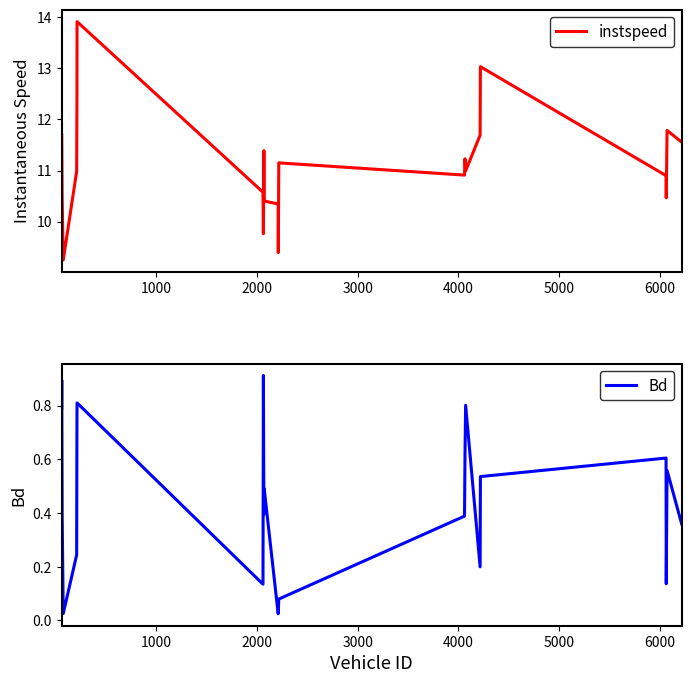

List the series in order of their overall mean, highest first.

instspeed, Bd